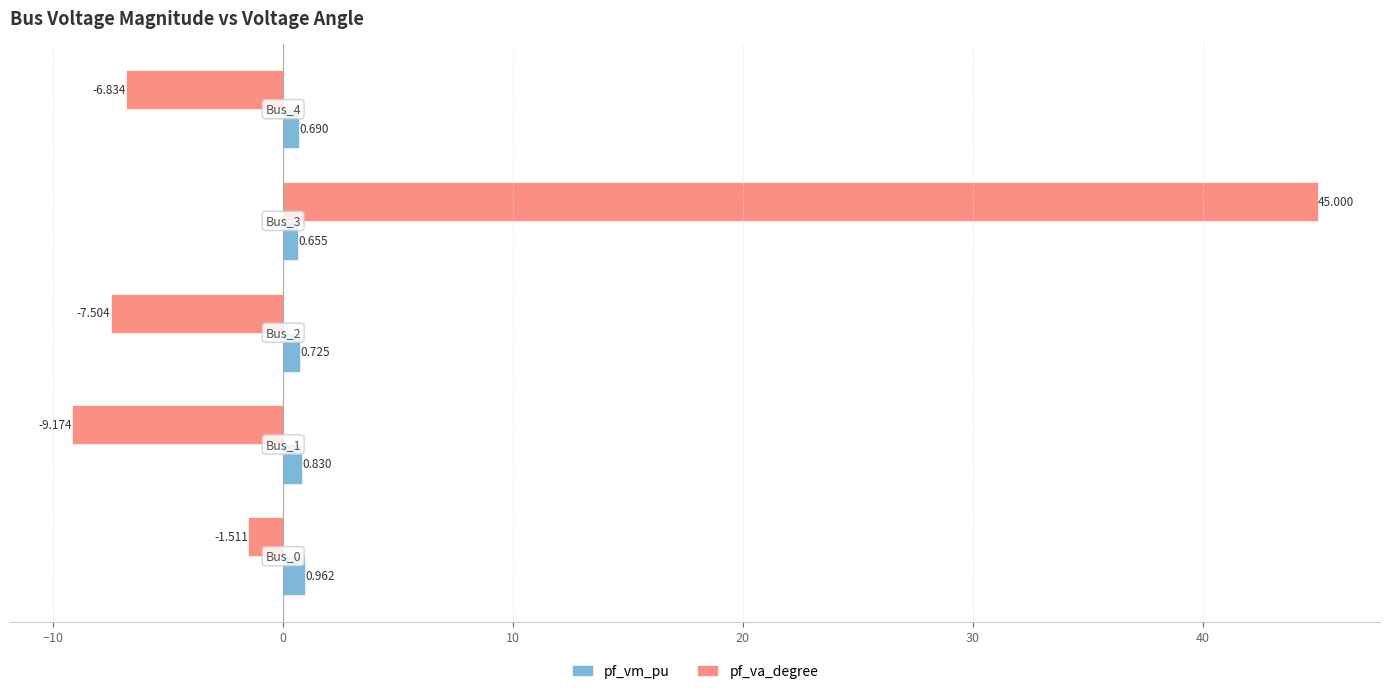

What is the greatest value displayed?

45.0